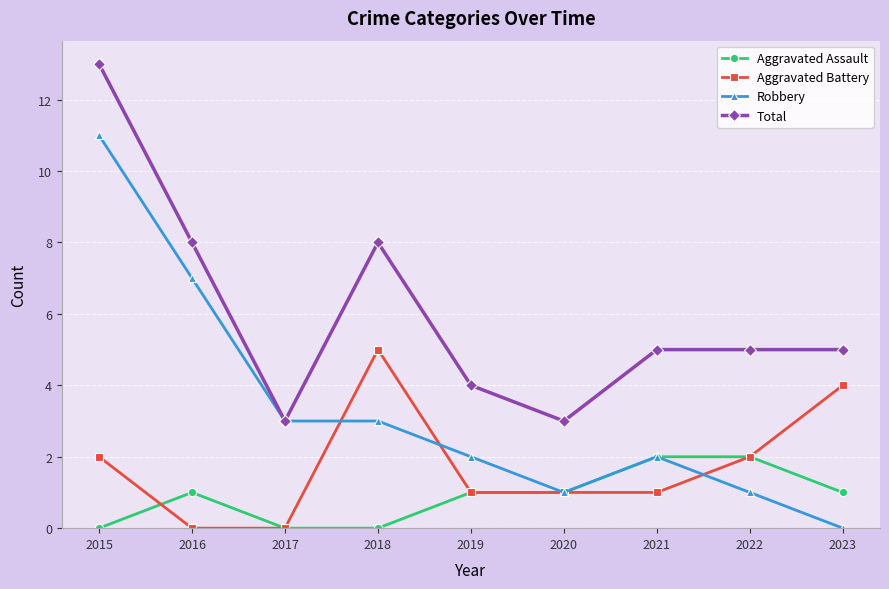

The value of Total at 2015 is 13. True or false?

True